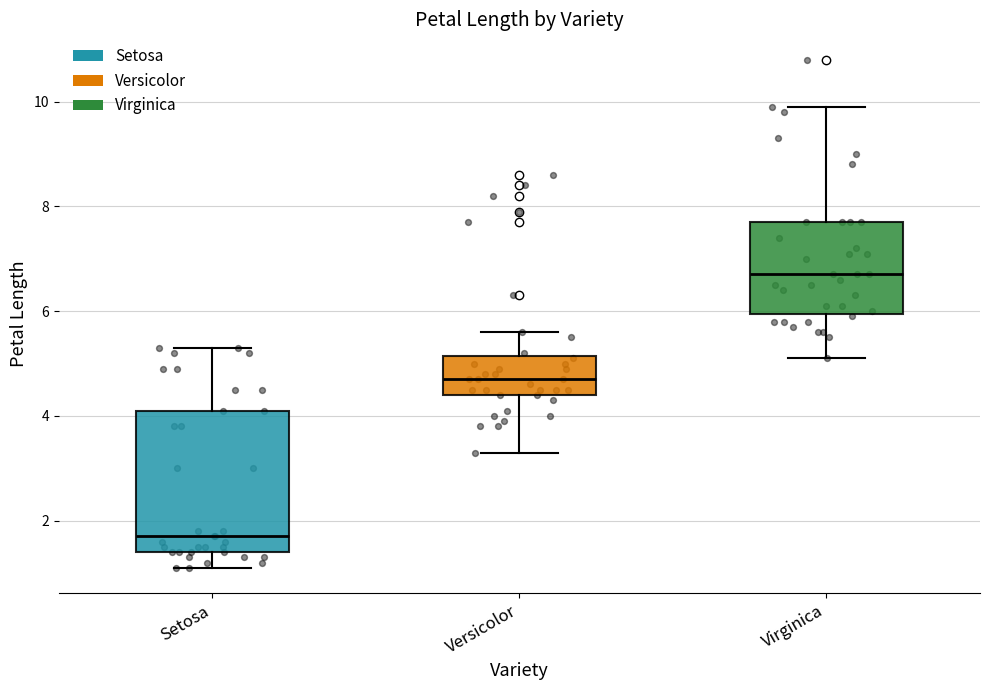

Reading left to right, read every box against the y-axis: the position of its median line, the range the box covers, and the ends of its whiskers. The values are not printed on the chart, so give them approximately, as read against the axis.

Setosa: median 1.8, box 1.4 to 4.2, whiskers 1.2 to 5.4
Versicolor: median 4.8, box 4.4 to 5.2, whiskers 3.4 to 5.6
Virginica: median 6.8, box 6.0 to 7.8, whiskers 5.2 to 10.0